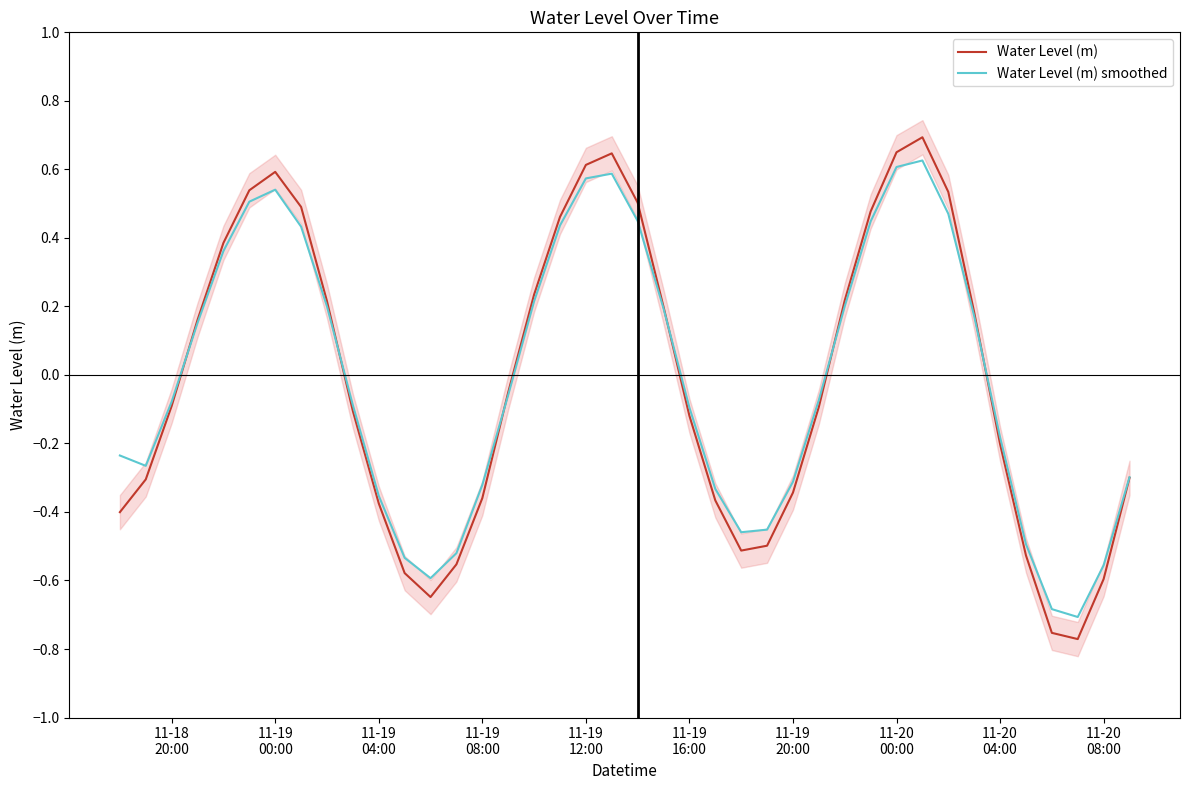

Reading left to right, list all the values displayed in this chart.

Water Level (m): -0.4	-0.3	-0.1	0.2	0.4	0.5	0.6	0.5	0.2	-0.1	-0.4	-0.6	-0.6	-0.6	-0.4	-0.1	0.2	0.5	0.6	0.6	0.5	0.2	-0.1	-0.4	-0.5	-0.5	-0.3	-0.1	0.2	0.5	0.6	0.7	0.5	0.2	-0.2	-0.5	-0.8	-0.8	-0.6	-0.3
Water Level (m) smoothed: -0.2	-0.3	-0.1	0.2	0.4	0.5	0.5	0.4	0.2	-0.1	-0.4	-0.5	-0.6	-0.5	-0.3	-0.1	0.2	0.4	0.6	0.6	0.4	0.2	-0.1	-0.3	-0.5	-0.5	-0.3	-0.1	0.2	0.4	0.6	0.6	0.5	0.2	-0.2	-0.5	-0.7	-0.7	-0.6	-0.3